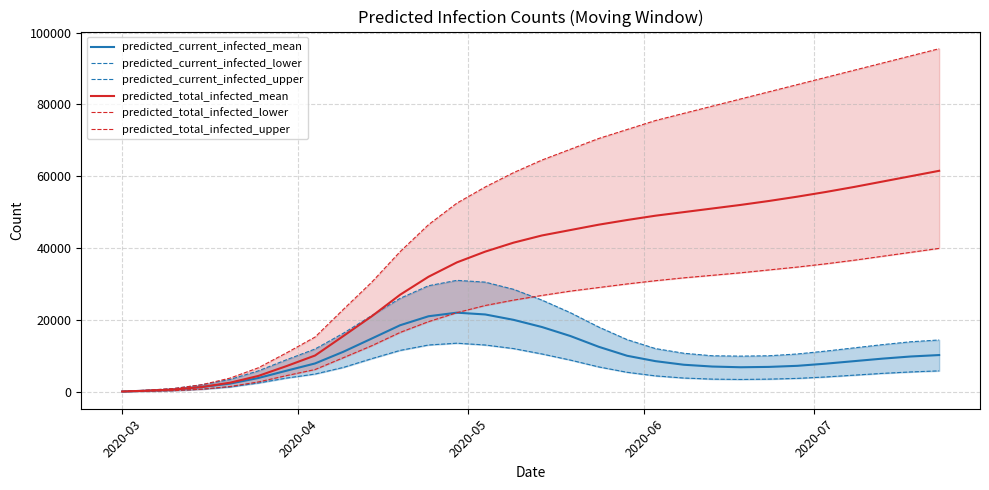

What is the value of the predicted_current_infected_lower point at the 13th from the left?

13500